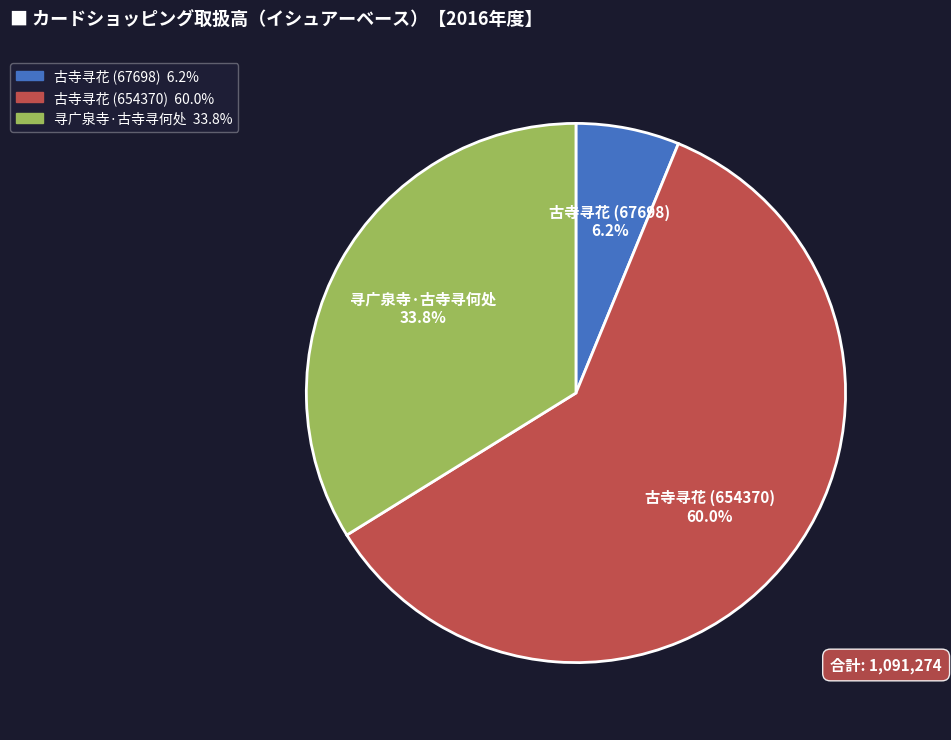

True or false: 古寺寻花 (67698) accounts for 13% of the total.

False